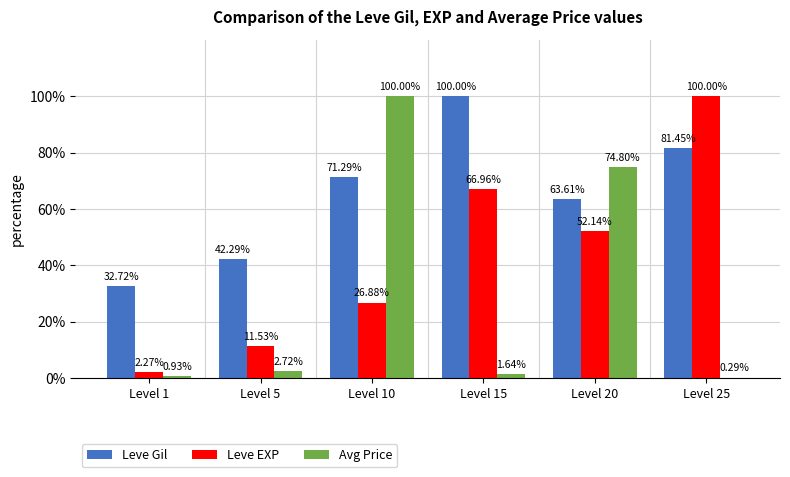

Which series changed the most between Level 5 and Level 15?

Leve Gil